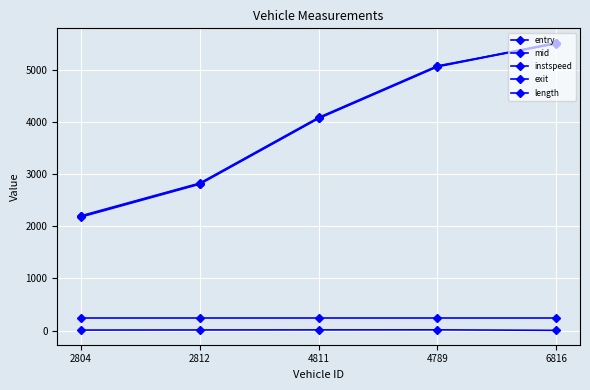

True or false: exit and length cross at least once.

False